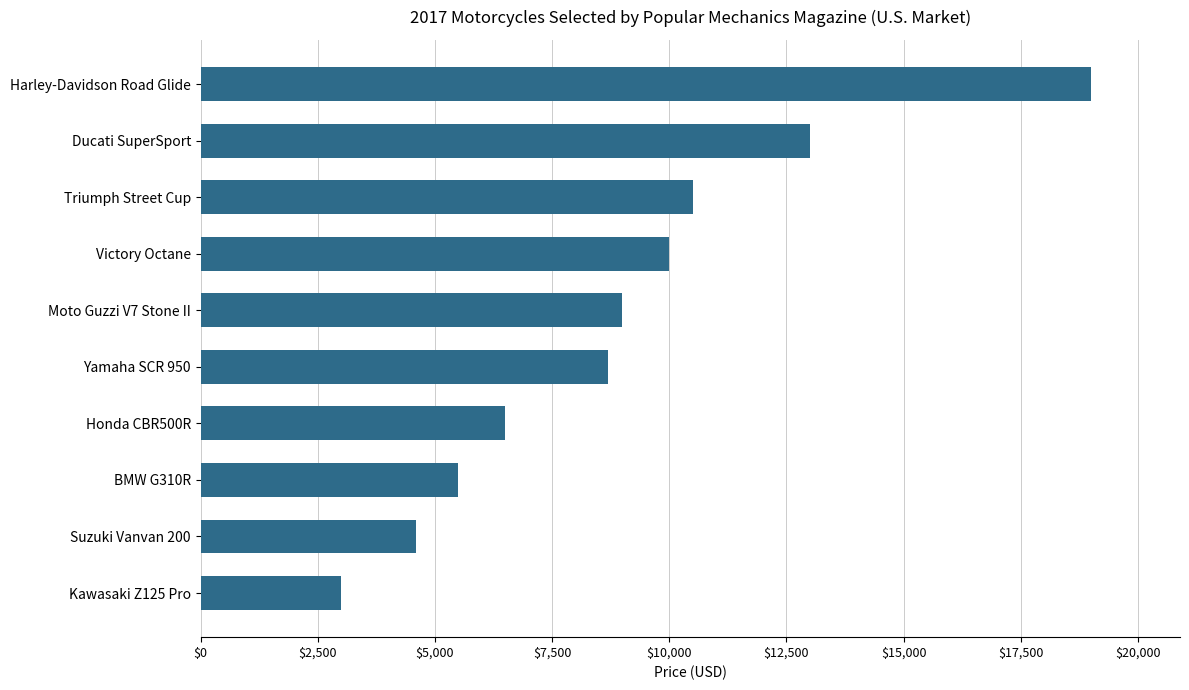

List the labels in order of value, largest first.

Harley-Davidson Road Glide, Ducati SuperSport, Triumph Street Cup, Victory Octane, Moto Guzzi V7 Stone II, Yamaha SCR 950, Honda CBR500R, BMW G310R, Suzuki Vanvan 200, Kawasaki Z125 Pro